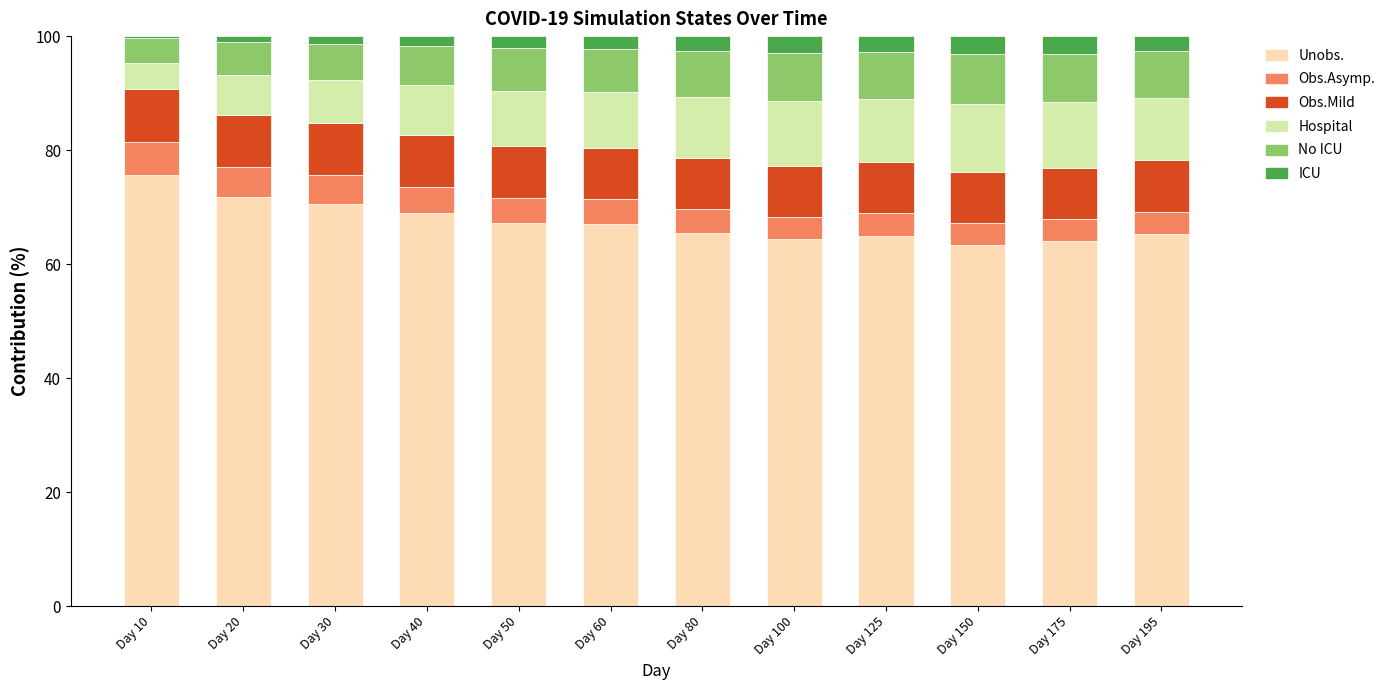

True or false: Unobs. has a value of 121.6 at Day 30.

False